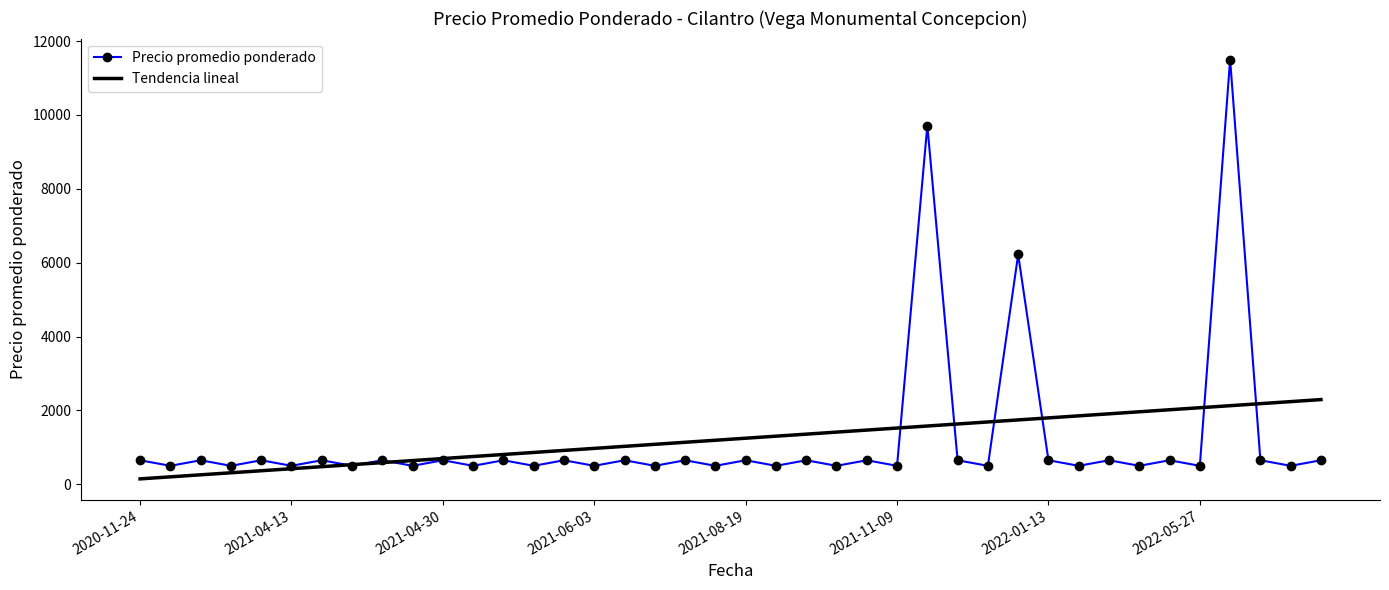

What is the highest value of the Precio promedio ponderado series?

11500.0